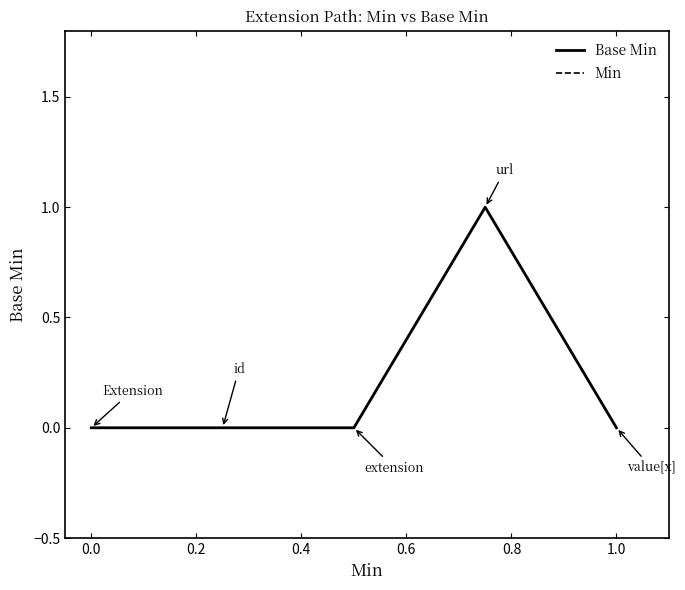

Does the chart have visible grid lines?

No